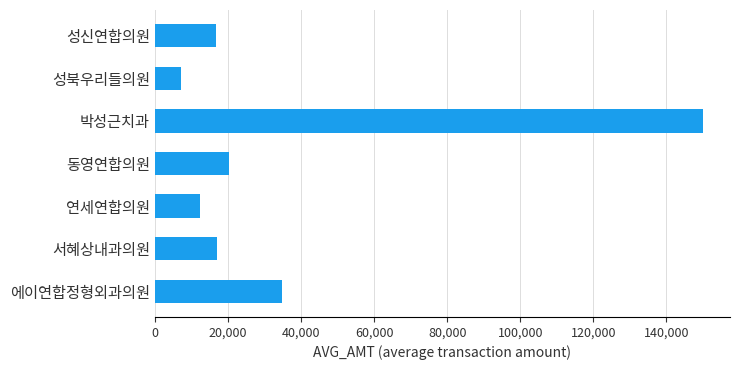

What is the greatest value displayed?

149888